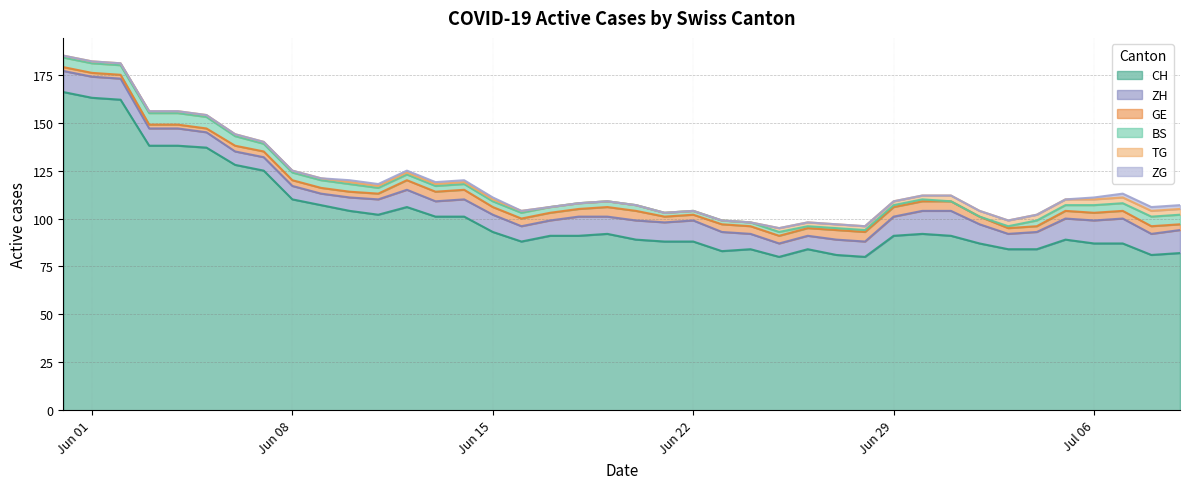

Reading left to right, what are all the values shown in this chart?

CH: 166	163	162	138	138	137	128	125	110	107	104	102	106	101	101	93	88	91	91	92	89	88	88	83	84	80	84	81	80	91	92	91	87	84	84	89	87	87	81	82
GE: 2	2	2	2	2	2	3	3	3	3	3	3	5	5	5	4	4	4	4	5	5	3	3	4	4	4	4	5	5	5	5	5	4	3	3	4	4	4	4	3
ZH: 11	11	11	9	9	8	7	7	7	6	7	8	9	8	9	9	8	8	10	9	10	10	11	10	8	7	7	8	8	10	12	13	10	8	9	11	12	13	11	12
BS: 5	5	5	6	6	6	5	4	4	4	4	3	3	3	3	3	3	3	3	3	3	2	2	2	2	2	1	1	1	1	1	0	0	1	3	3	4	4	5	5
TG: 1	1	1	1	1	1	1	1	1	1	1	1	1	1	1	1	1	0	0	0	0	0	0	0	0	2	2	2	2	2	2	3	3	3	3	3	3	3	3	3
ZG: 0	0	0	0	0	0	0	0	0	0	1	1	1	1	1	1	0	0	0	0	0	0	0	0	0	0	0	0	0	0	0	0	0	0	0	0	1	2	2	2